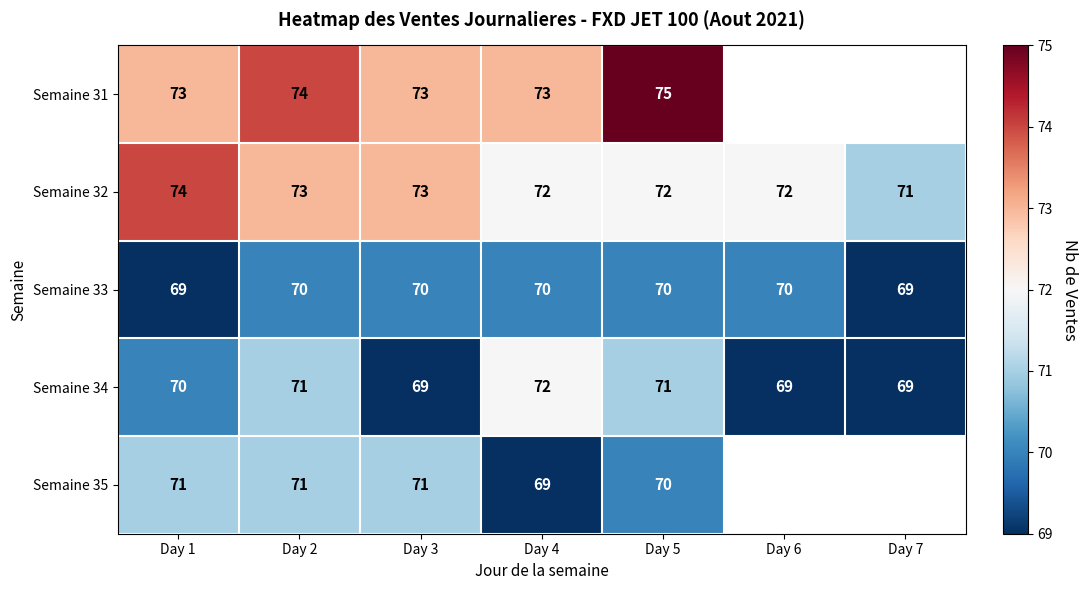

The value of Semaine 33 at Day 3 is 15.9. True or false?

False